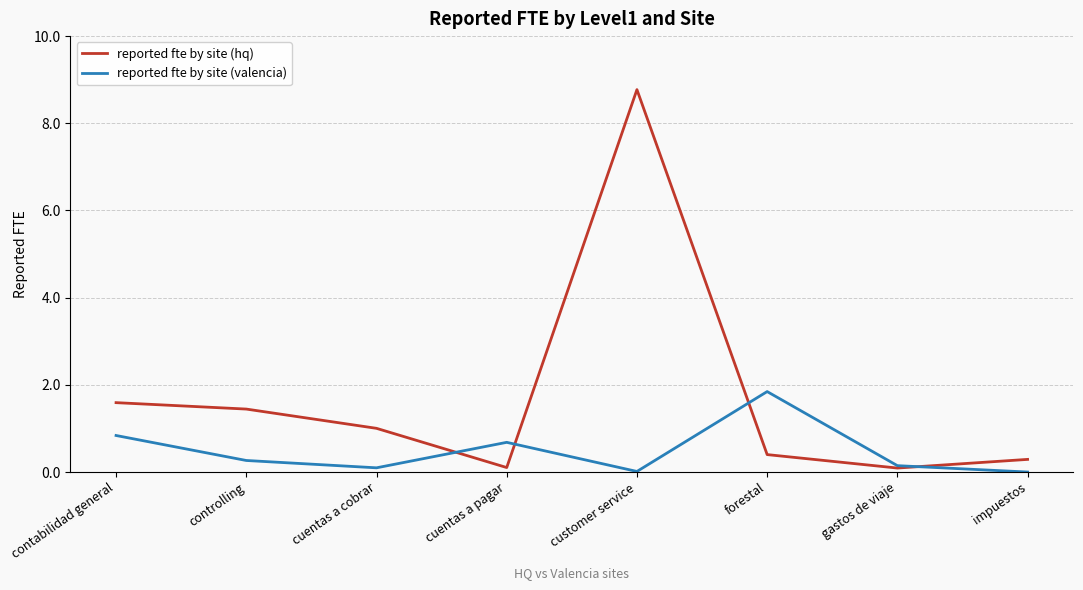

What are all the series names shown in the legend?

reported fte by site (hq), reported fte by site (valencia)